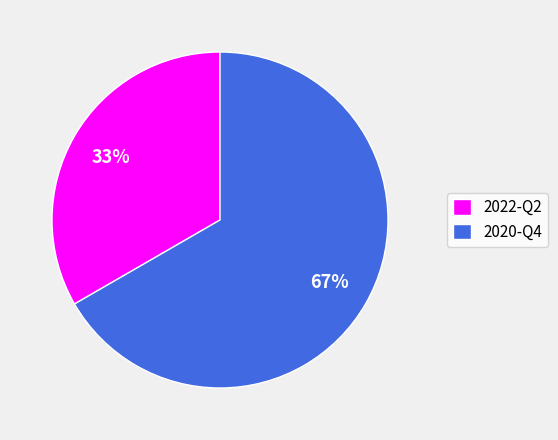

To the nearest percent, what is the combined percentage of 2020-Q4 and 2022-Q2?

100%